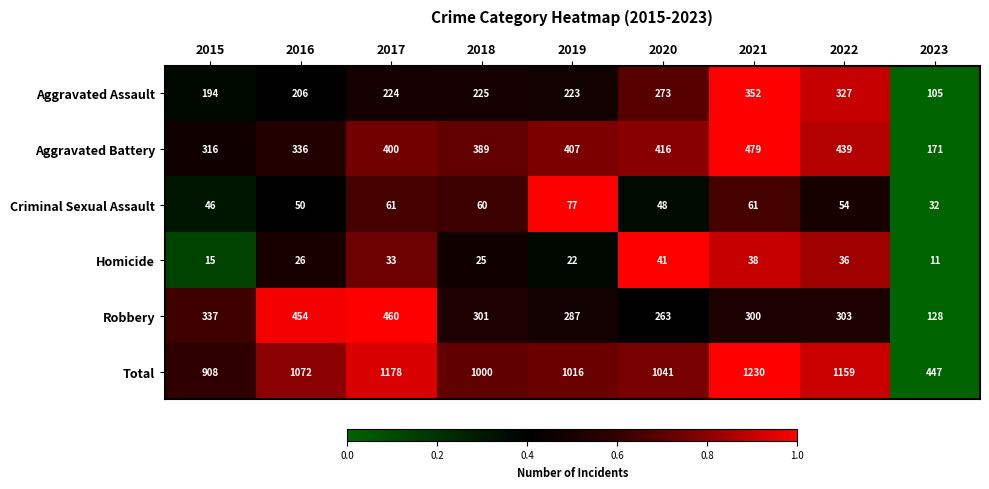

At which category does the chart reach its minimum across all series?

2023